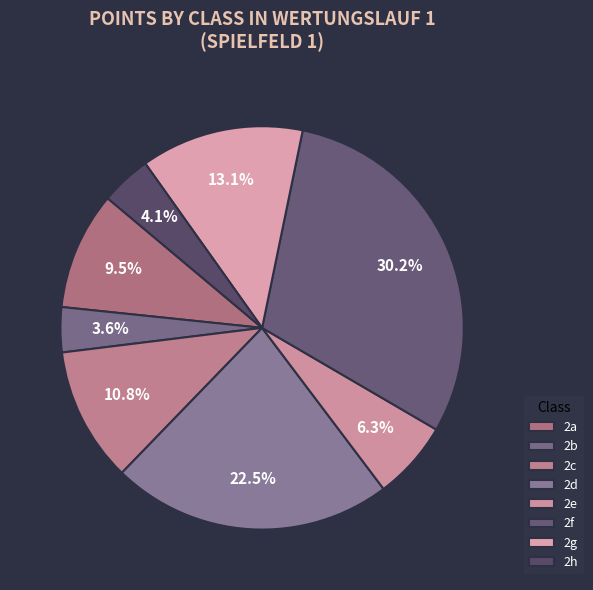

To the nearest percent, what is the difference between the largest and smallest slice percentages?

27%